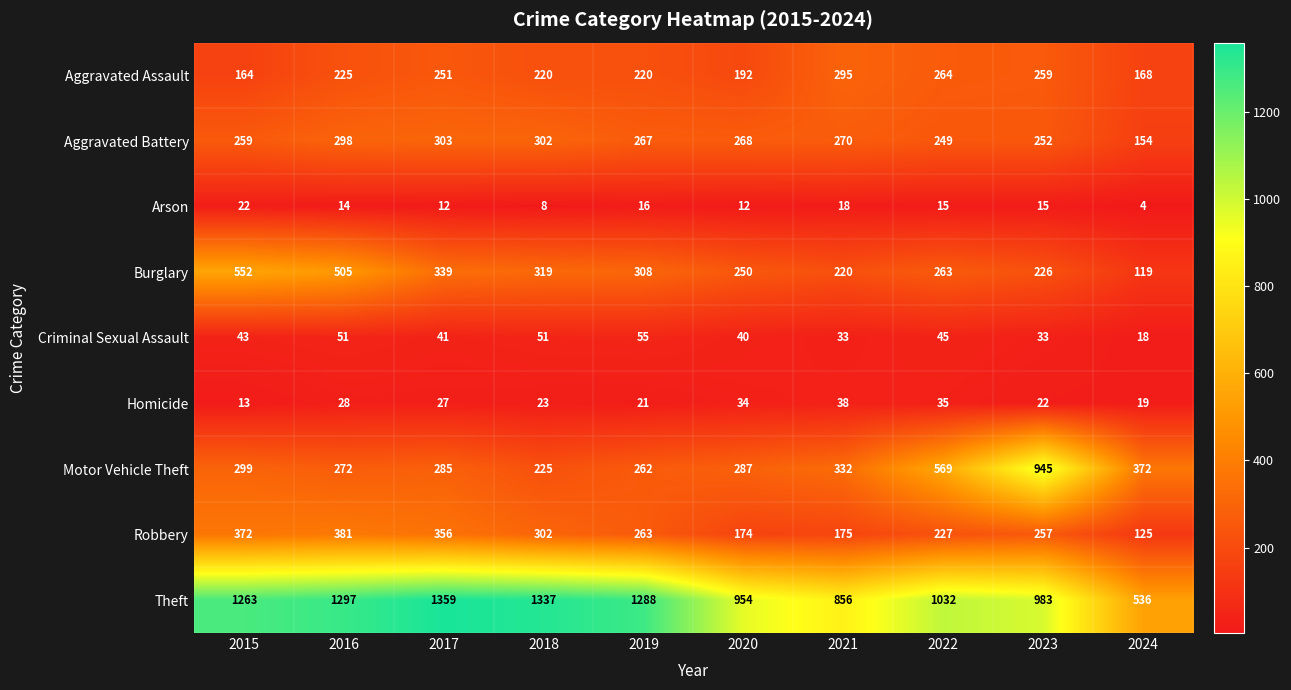

How many series are shown in this chart?

9